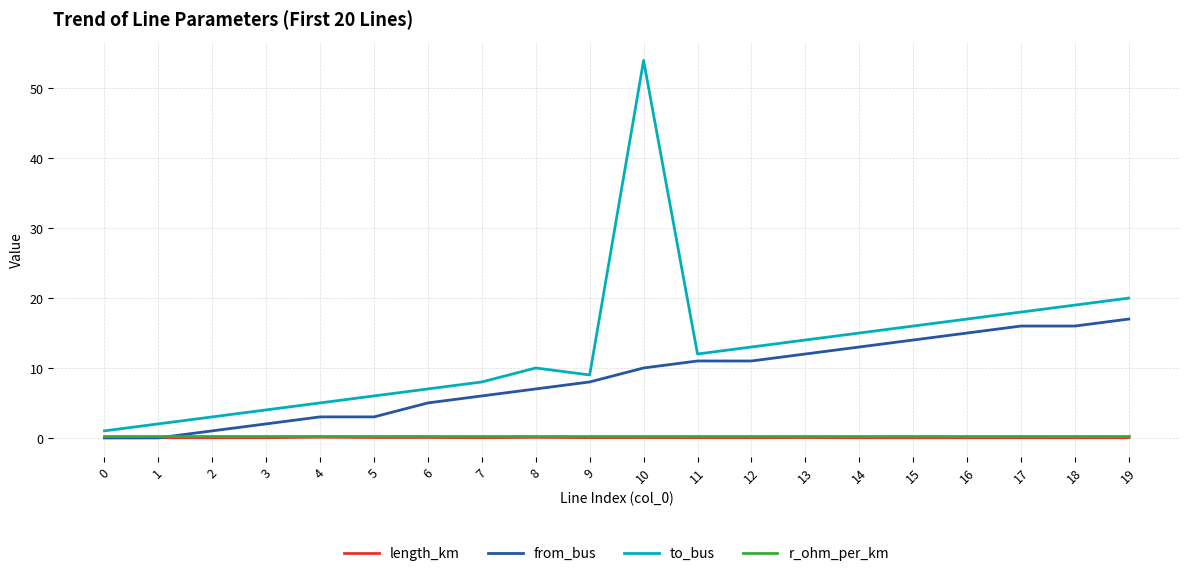

The value of length_km at 18 is 0.0. True or false?

True